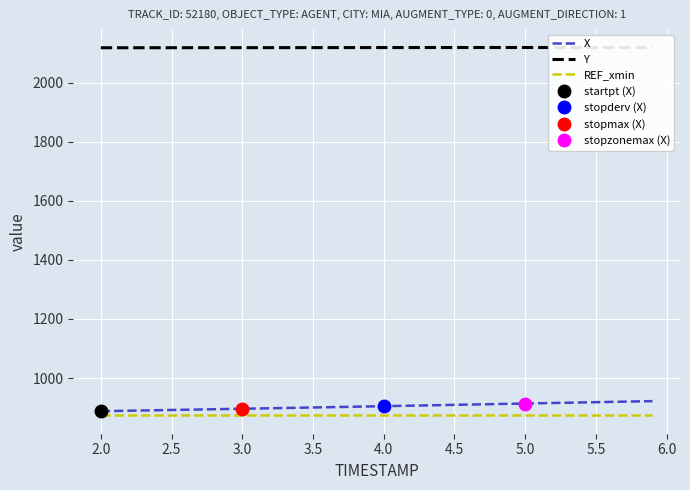

How many series are shown in this chart?

3